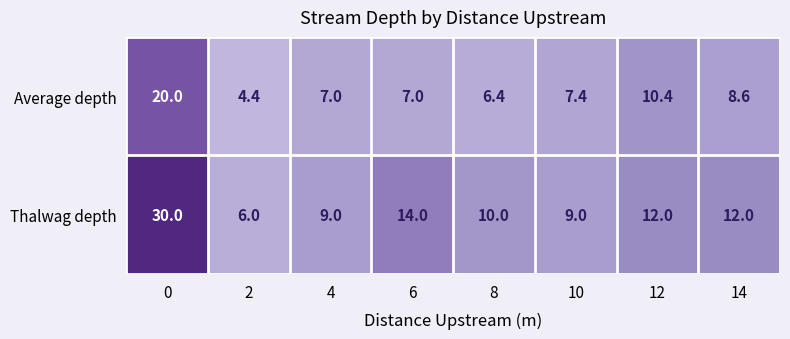

Which series has the largest total across all categories?

Thalwag depth